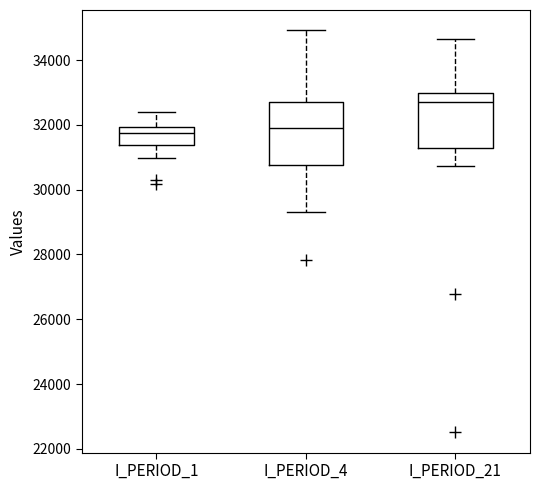

Reading left to right, transcribe this box plot: for each box, give where its median line is, the range the box spans, and where its two whiskers end, as read against the y-axis. The values are not printed on the chart, so give them approximately, as read against the axis.

I_PERIOD_1: median 31800, box 31400 to 32000, whiskers 31000 to 32400
I_PERIOD_4: median 31800, box 30800 to 32600, whiskers 29400 to 35000
I_PERIOD_21: median 32600, box 31200 to 33000, whiskers 30800 to 34600